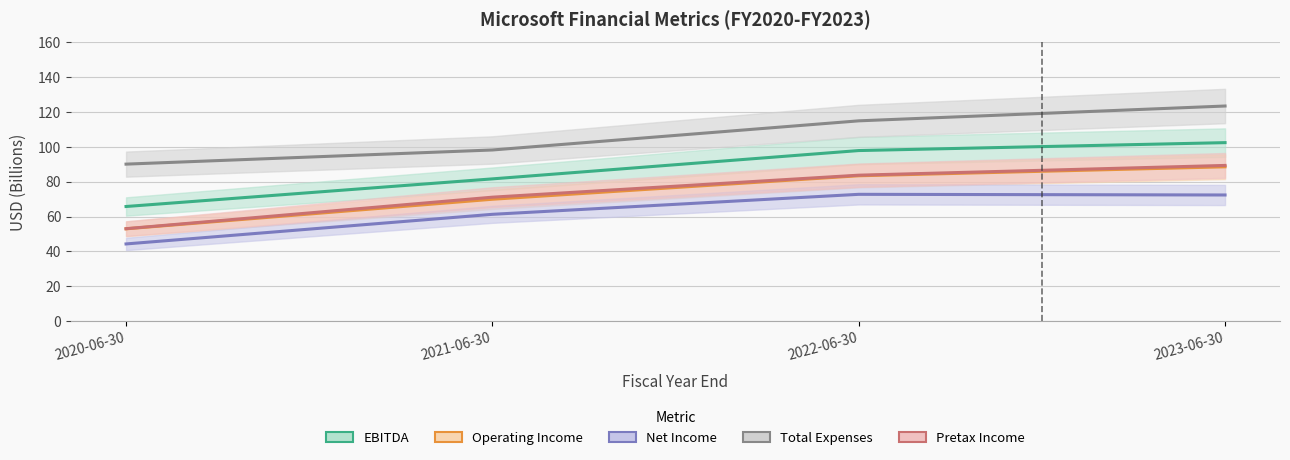

What position from the right is 2023-06-30?

1